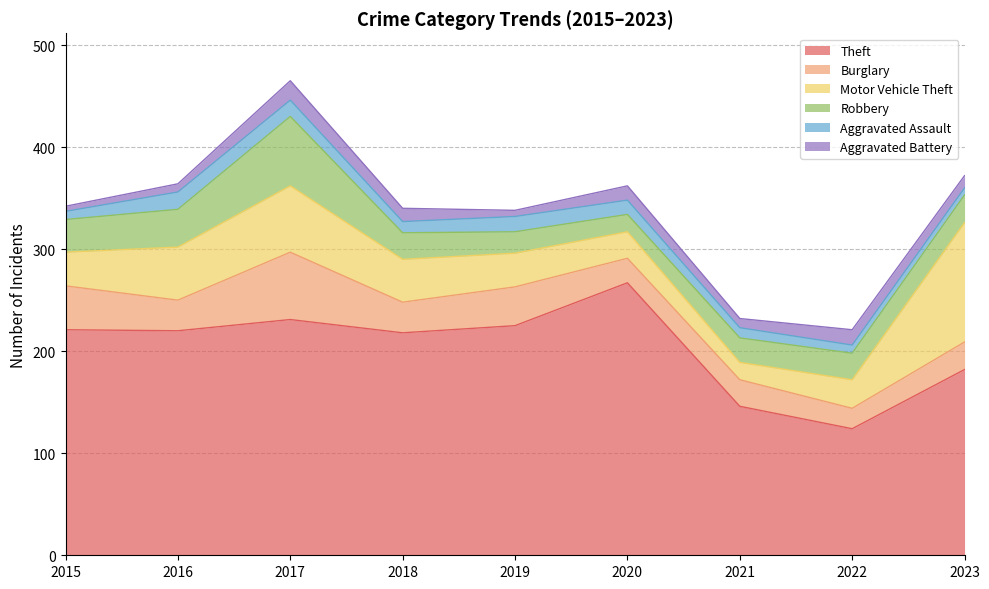

In Motor Vehicle Theft, how many points are higher than both neighbors (excluding endpoints)?

1